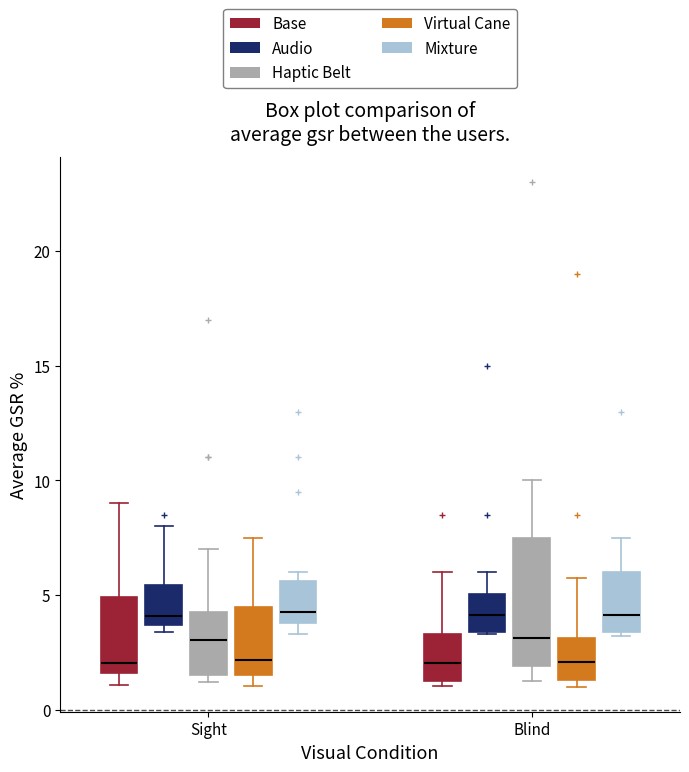

Reading left to right, read every box against the y-axis: the position of its median line, the range the box covers, and the ends of its whiskers. The values are not printed on the chart, so give them approximately, as read against the axis.

Sight (Base): median 2.0, box 1.5 to 5.0, whiskers 1.0 to 9.0
Sight (Audio): median 4.0, box 3.5 to 5.5, whiskers 3.5 (just below the box's lower edge) to 8.0
Sight (Haptic Belt): median 3.0, box 1.5 to 4.5, whiskers 1.0 to 7.0
Sight (Virtual Cane): median 2.0, box 1.5 to 4.5, whiskers 1.0 to 7.5
Sight (Mixture): median 4.5, box 4.0 to 5.5, whiskers 3.5 to 6.0
Blind (Base): median 2.0, box 1.5 to 3.5, whiskers 1.0 to 6.0
Blind (Audio): median 4.0, box 3.5 to 5.0, whiskers 3.5 to 6.0
Blind (Haptic Belt): median 3.0, box 2.0 to 7.5, whiskers 1.5 to 10.0
Blind (Virtual Cane): median 2.0, box 1.5 to 3.0, whiskers 1.0 to 6.0
Blind (Mixture): median 4.0, box 3.5 to 6.0, whiskers 3.0 to 7.5